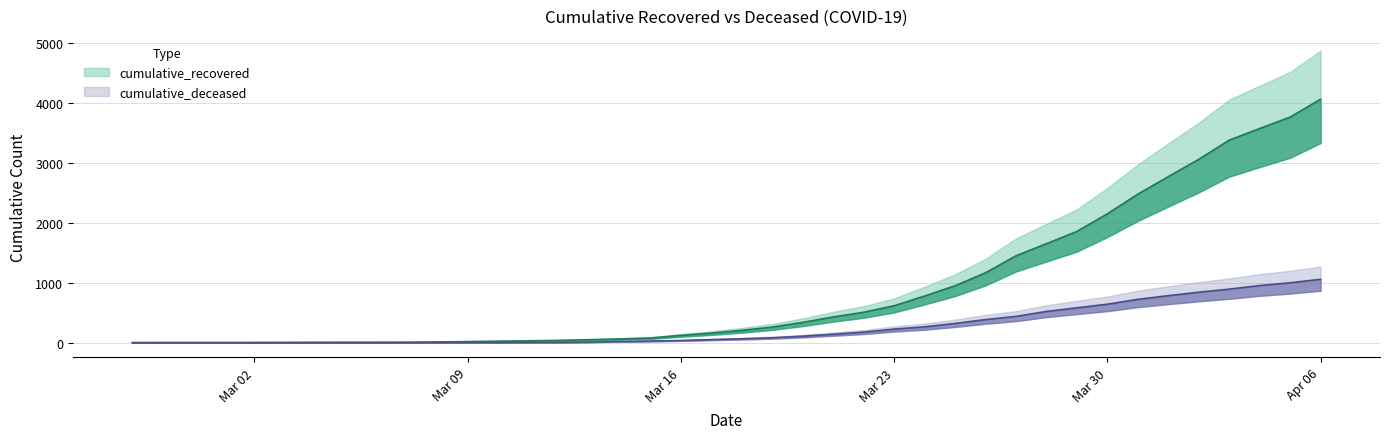

True or false: cumulative_deceased and cumulative_recovered intersect in this chart.

False